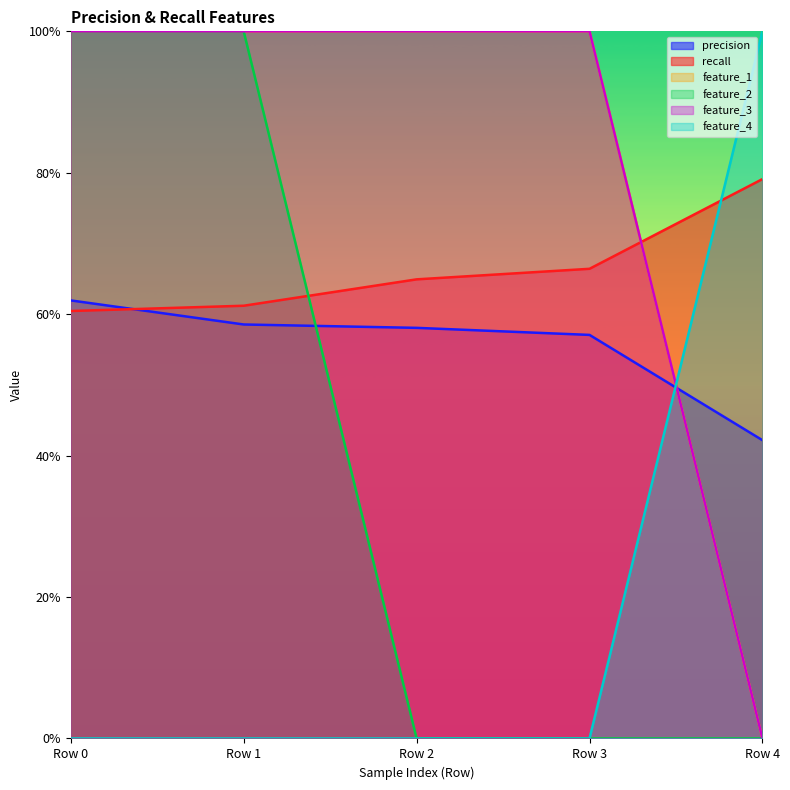

At which label does precision reach its minimum?

Row 4